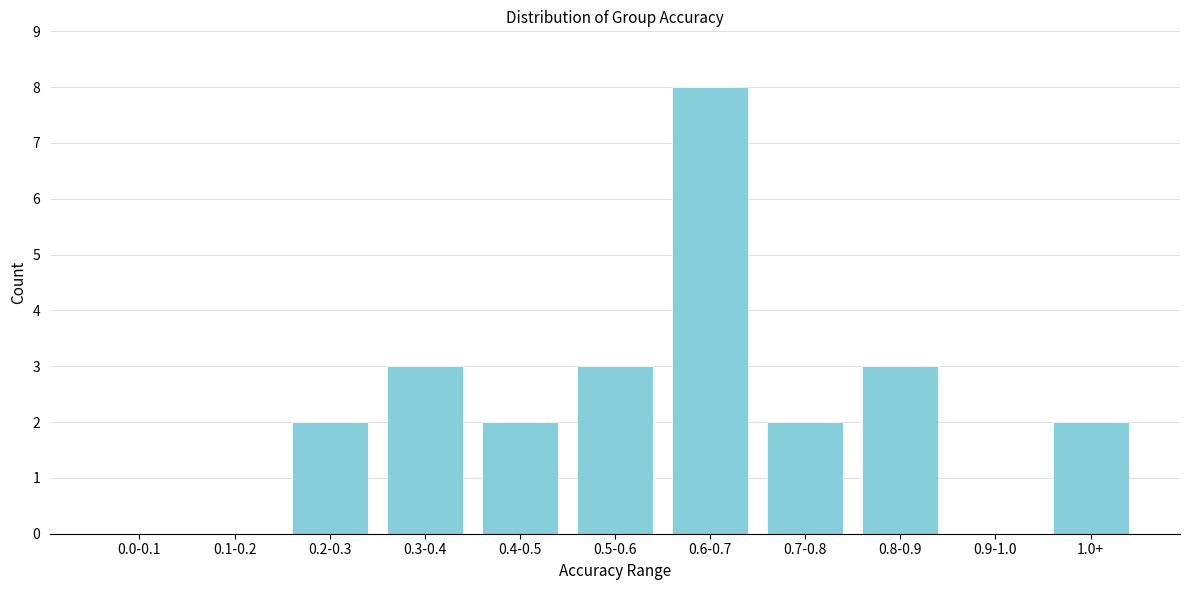

Reading left to right, extract all data points from this chart.

0.0-0.1=0	0.1-0.2=0	0.2-0.3=2	0.3-0.4=3	0.4-0.5=2	0.5-0.6=3	0.6-0.7=8	0.7-0.8=2	0.8-0.9=3	0.9-1.0=0	1.0+=2